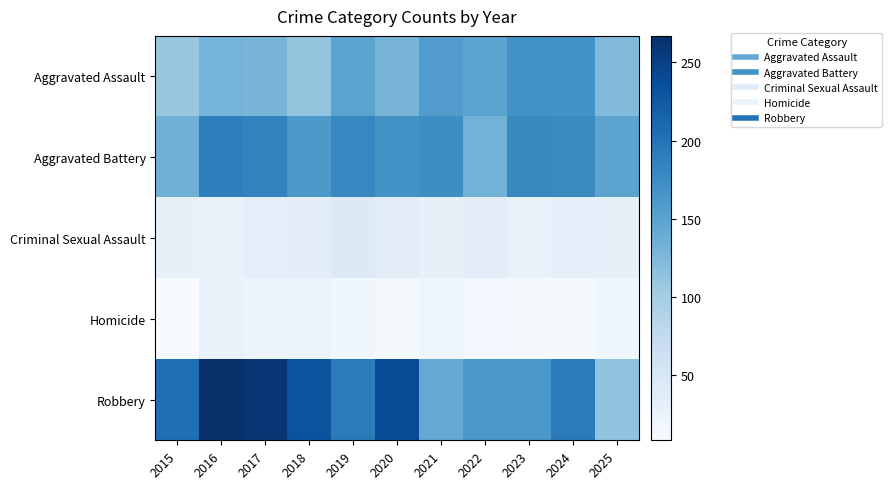

What is the maximum value shown in the chart?

267